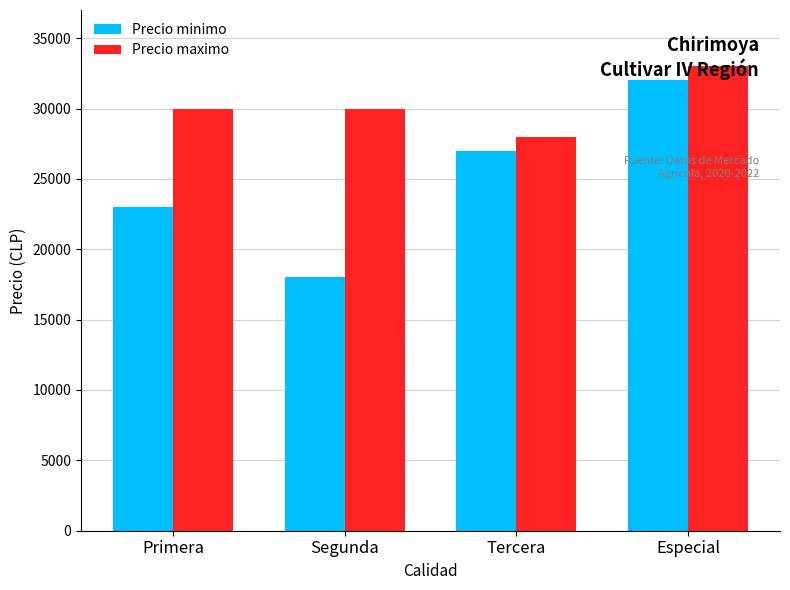

Are the bars horizontal?

No